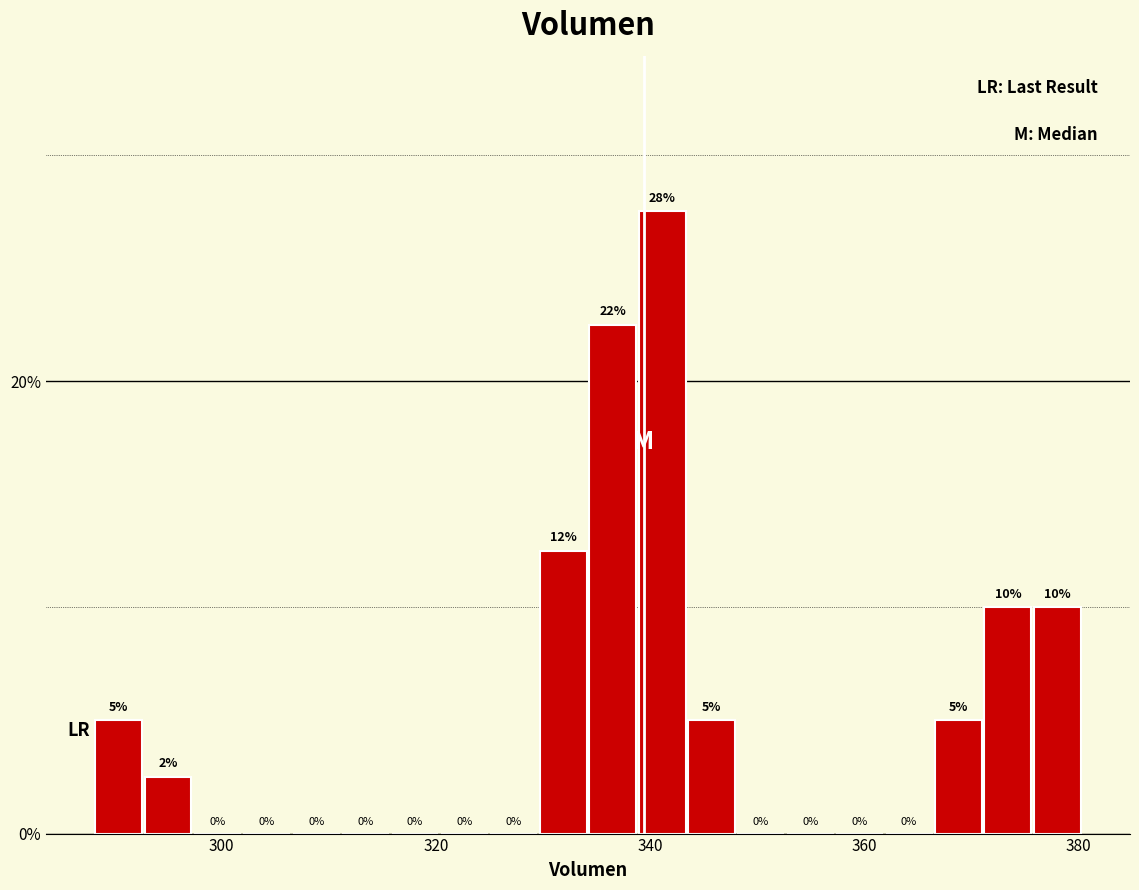

Read against the x-axis, roughly where is the centre of the tallest bar?

342